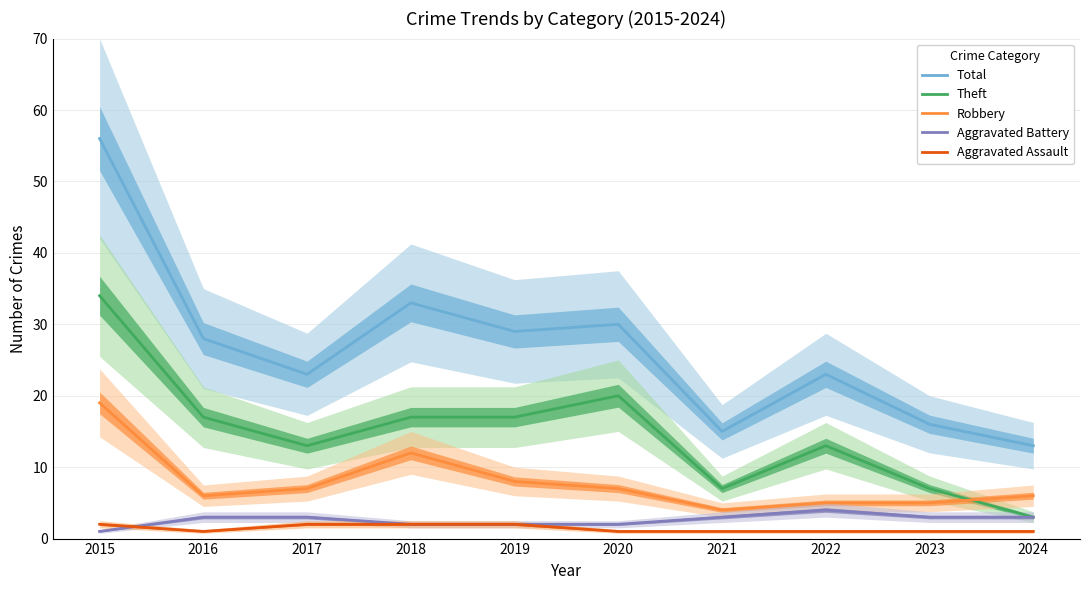

The Robbery series shows 3 at 2024. True or false?

False